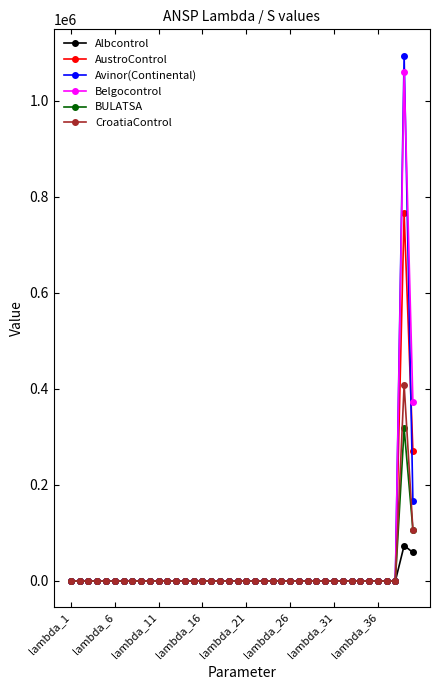

True or false: Albcontrol has more than 1 interior local peaks.

True